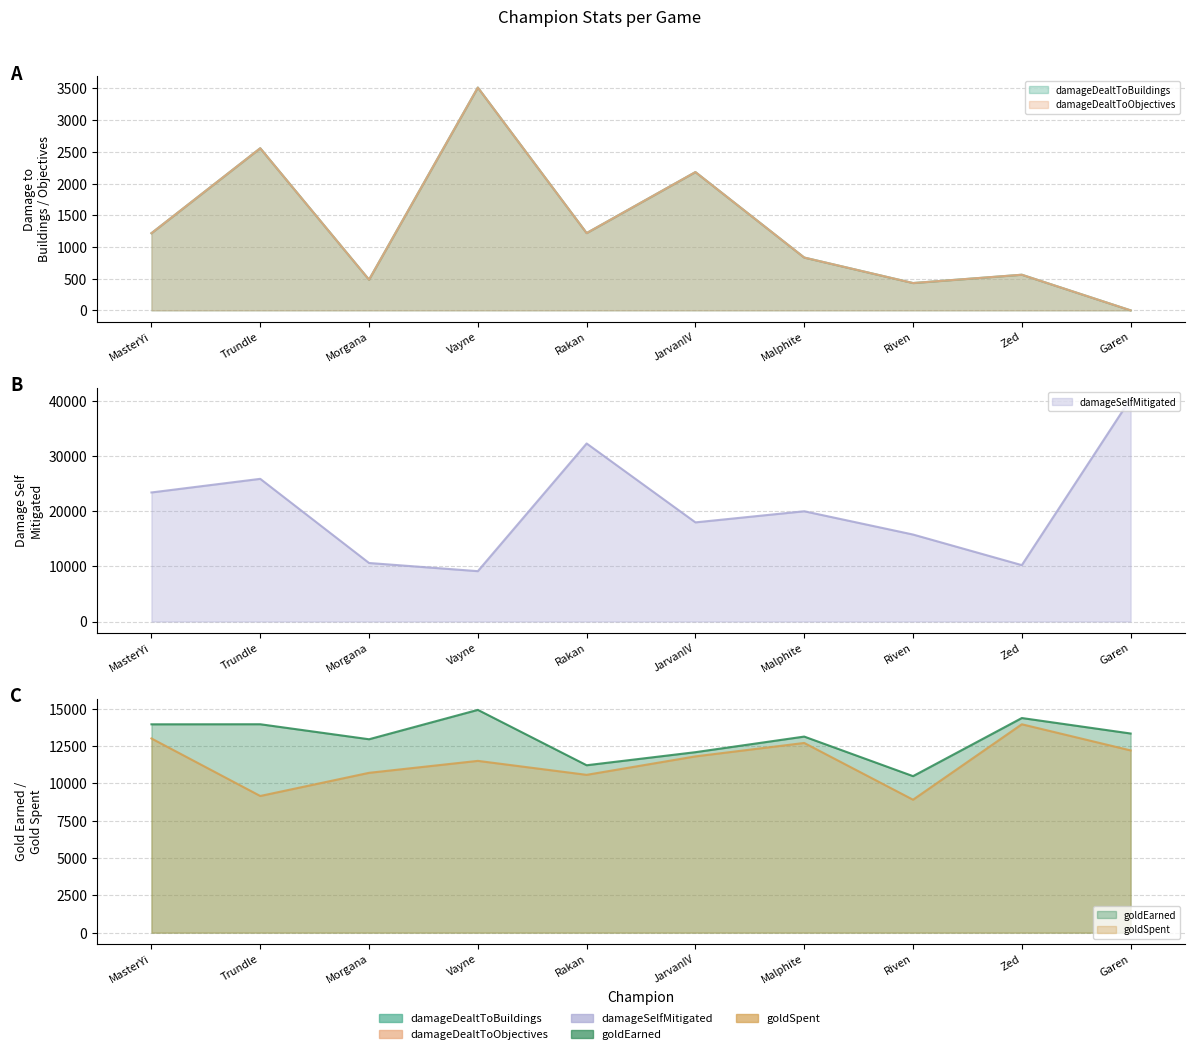

Reading left to right, what are all the values shown in this chart?

damageDealtToBuildings: 1217	2557	484	3514	1219	2181	833	431	562	0
damageDealtToObjectives: 1217	2557	484	3514	1219	2181	833	431	562	0
damageSelfMitigated: 23391	25860	10608	9129	32268	17971	19985	15766	10221	40381
goldEarned: 13947	13952	12947	14914	11207	12082	13126	10478	14368	13332
goldSpent: 13000	9150	10700	11500	10565	11800	12700	8900	13950	12200